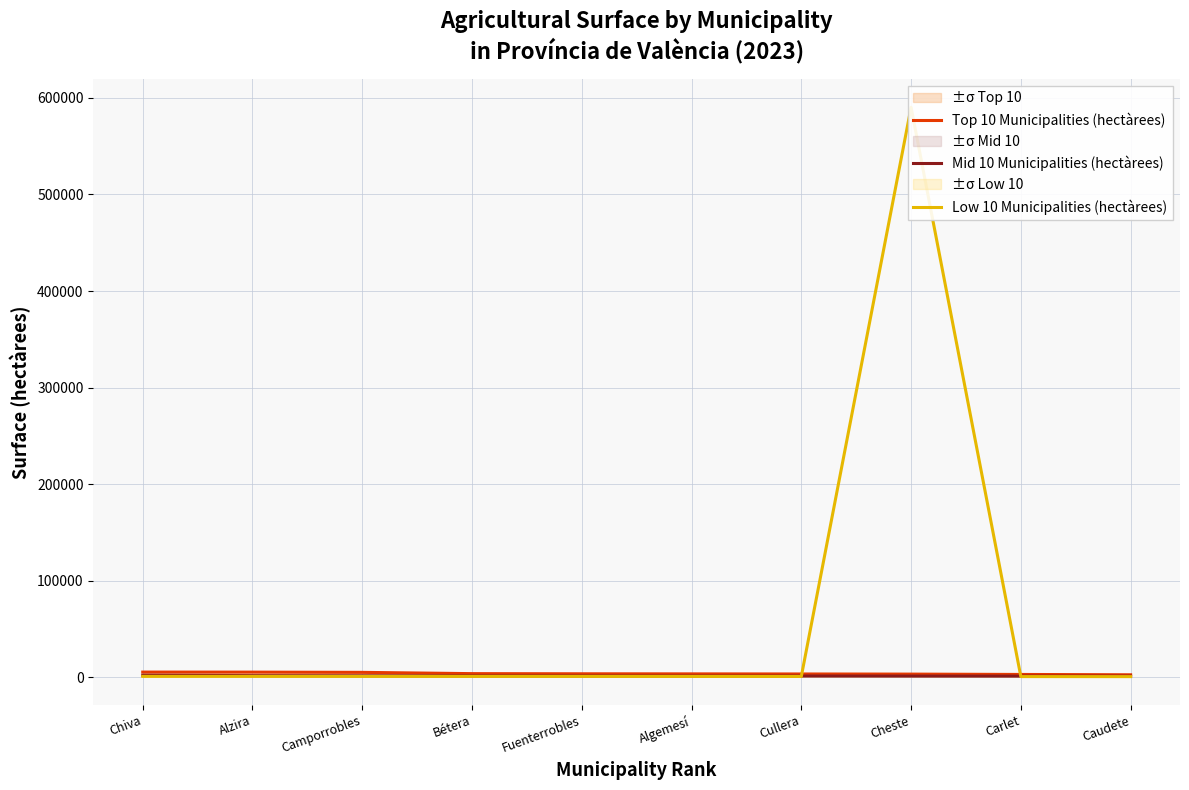

What is the label of the 1st point from the right?

Caudete